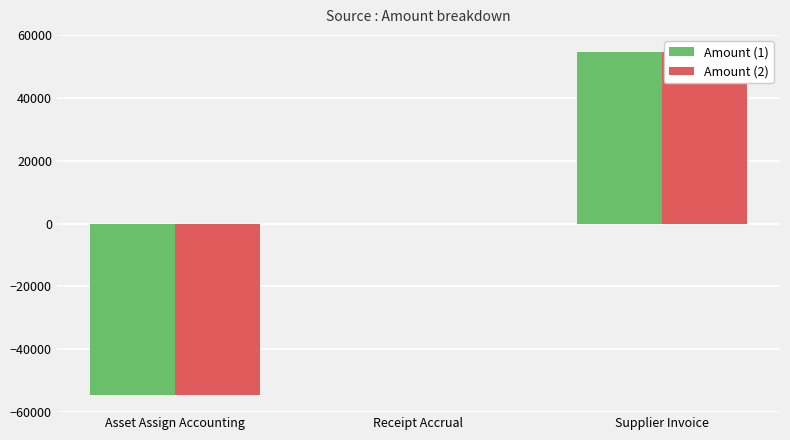

How many data points in Amount (2) are above 0?

1